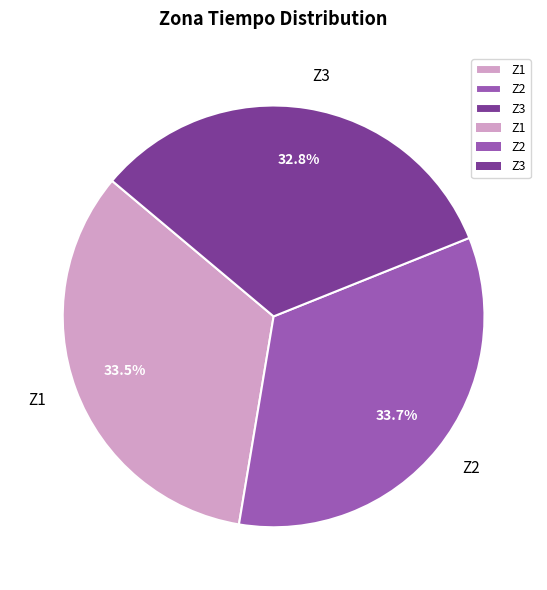

What portion of the pie excludes Z3?

67.2%